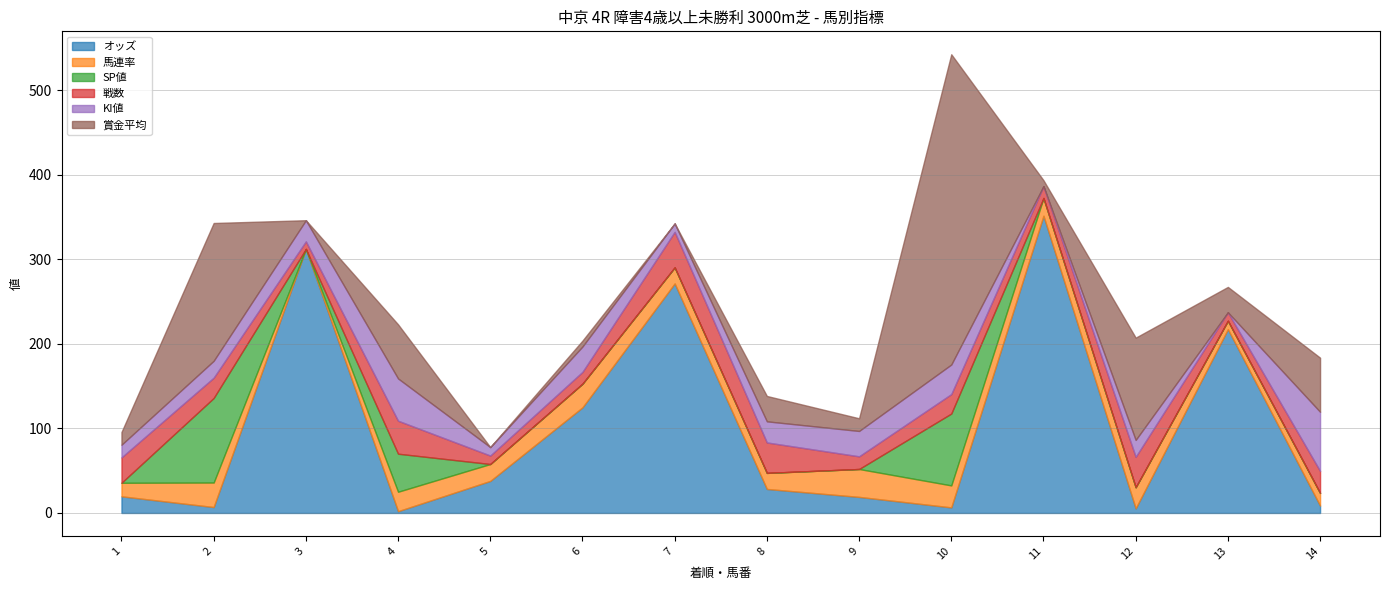

Reading right to left, transcribe all the data shown in this chart.

オッズ: 14=8.7	13=217.4	12=5.4	11=351.6	10=6.6	9=19.0	8=28.4	7=271.5	6=124.9	5=37.9	4=2.1	3=312.3	2=7.0	1=19.7
馬連率: 14=15.0	13=10.0	12=25.0	11=21.0	10=26.0	9=33.0	8=19.0	7=19.0	6=28.0	5=20.0	4=23.0	3=0.0	2=29.0	1=16.0
SP値: 14=0.0	13=0.0	12=0.0	11=0.0	10=85.0	9=0.0	8=0.0	7=0.0	6=0.0	5=0.0	4=45.0	3=0.0	2=100.0	1=0.0
戦数: 14=26.0	13=10.0	12=36.0	11=14.0	10=23.0	9=15.0	8=36.0	7=42.0	6=14.0	5=10.0	4=39.0	3=9.0	2=24.0	1=30.0
KI値: 14=70.0	13=0.0	12=20.0	11=0.0	10=35.0	9=30.0	8=25.0	7=10.0	6=30.0	5=10.0	4=50.0	3=25.0	2=20.0	1=15.0
賞金平均: 14=64.0	13=30.0	12=121.0	11=7.0	10=367.0	9=15.0	8=30.0	7=0.0	6=7.0	5=0.0	4=64.0	3=0.0	2=163.0	1=15.0